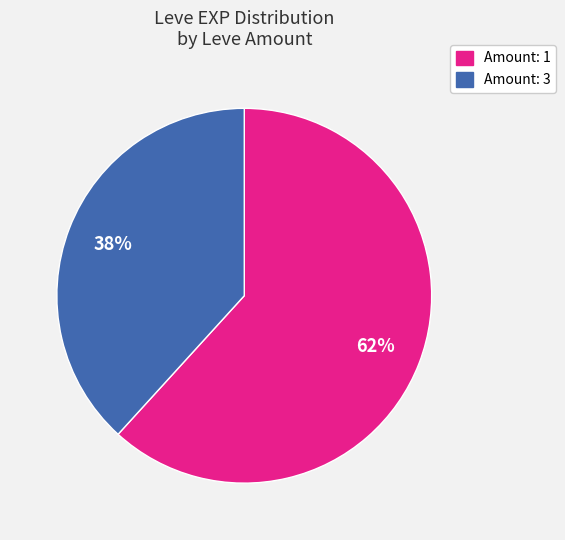

What percentage is the Amount: 3 slice, to the nearest percent?

38%